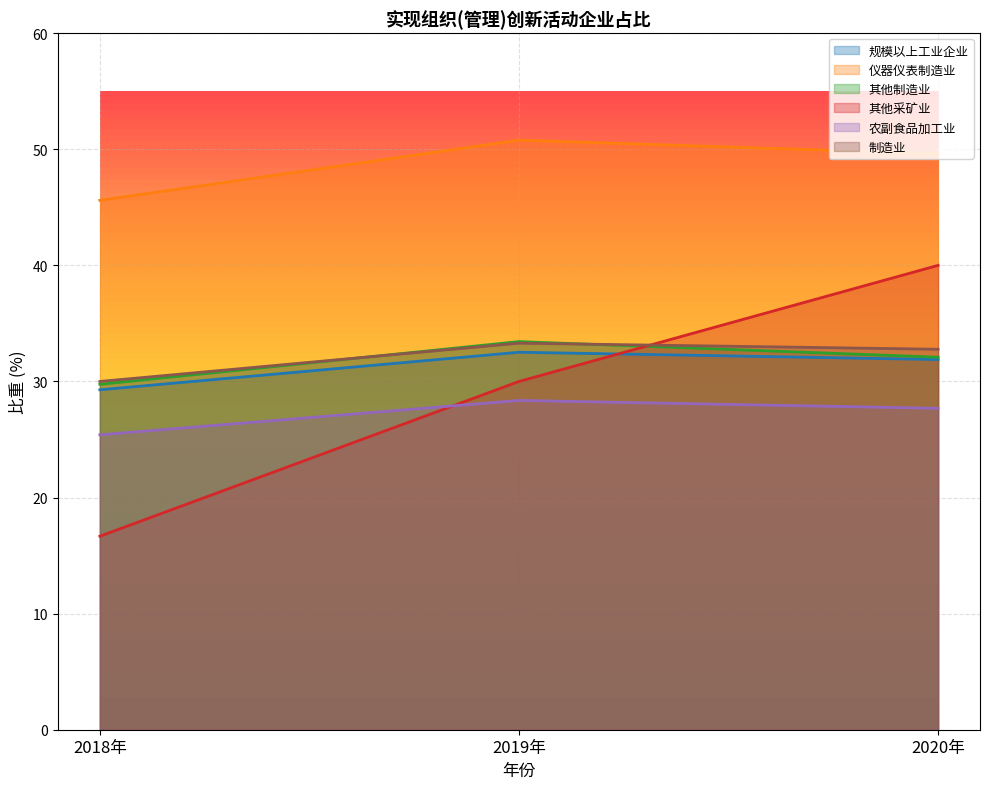

Reading right to left, transcribe all the data shown in this chart.

规模以上工业企业: 2020年=31.9	2019年=32.5	2018年=29.3
仪器仪表制造业: 2020年=49.6	2019年=50.8	2018年=45.6
其他制造业: 2020年=32.1	2019年=33.4	2018年=29.8
其他采矿业: 2020年=40.0	2019年=30.0	2018年=16.7
农副食品加工业: 2020年=27.7	2019年=28.4	2018年=25.4
制造业: 2020年=32.8	2019年=33.3	2018年=30.0